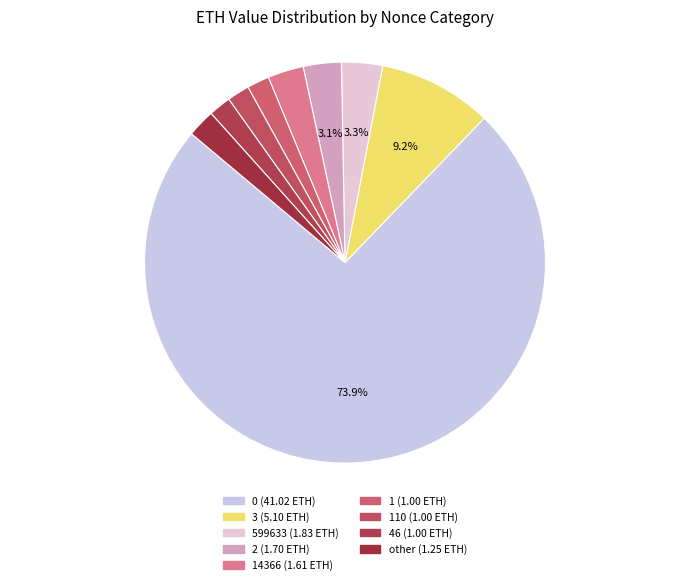

Count the number of slices in the pie.

9